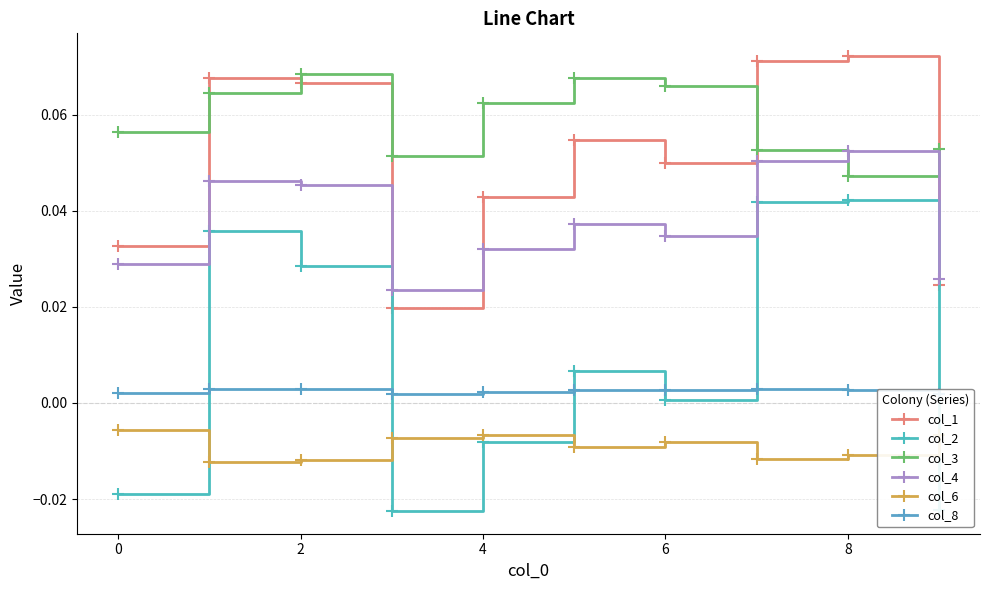

What is the maximum value shown in the chart?

0.1